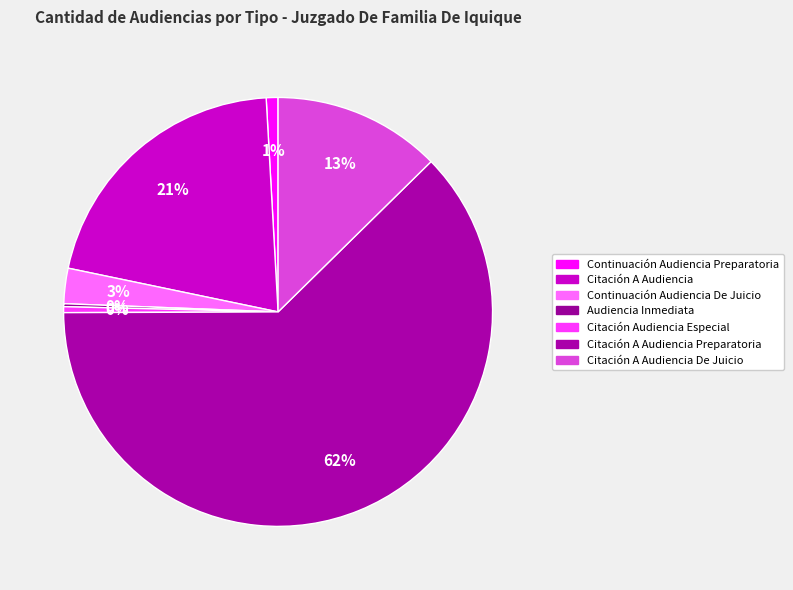

To the nearest percent, what is the difference between the largest and smallest slice percentages?

62%